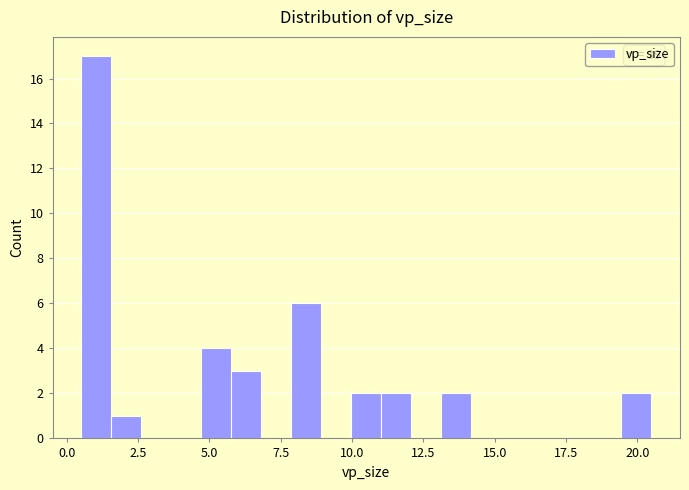

Read against the x-axis, roughly where is the centre of the tallest bar?

1.0